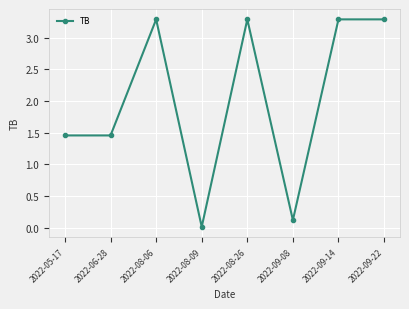

What position from the right is 2022-05-17?

8